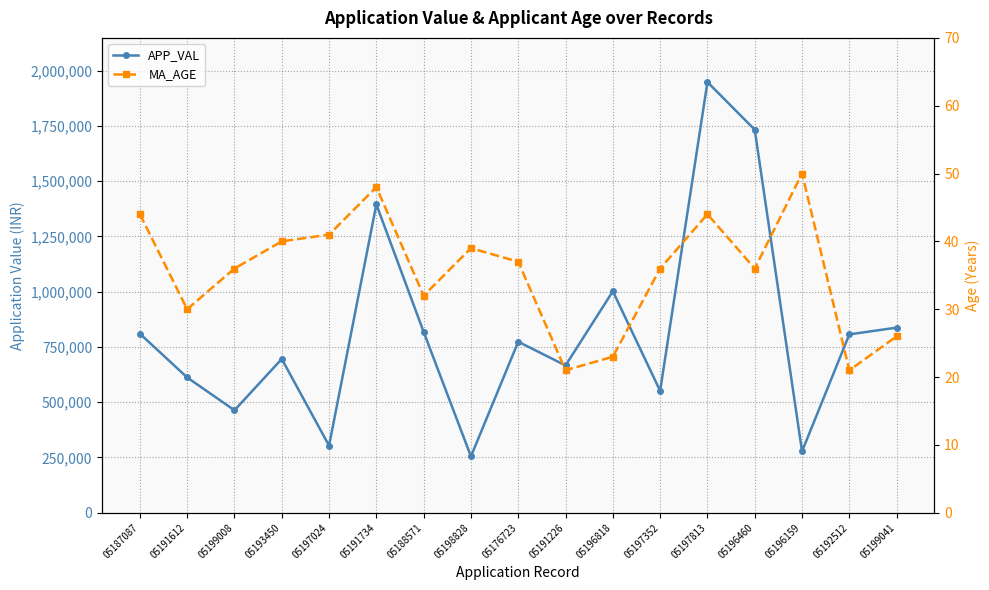

What is the greatest value displayed?

1948349